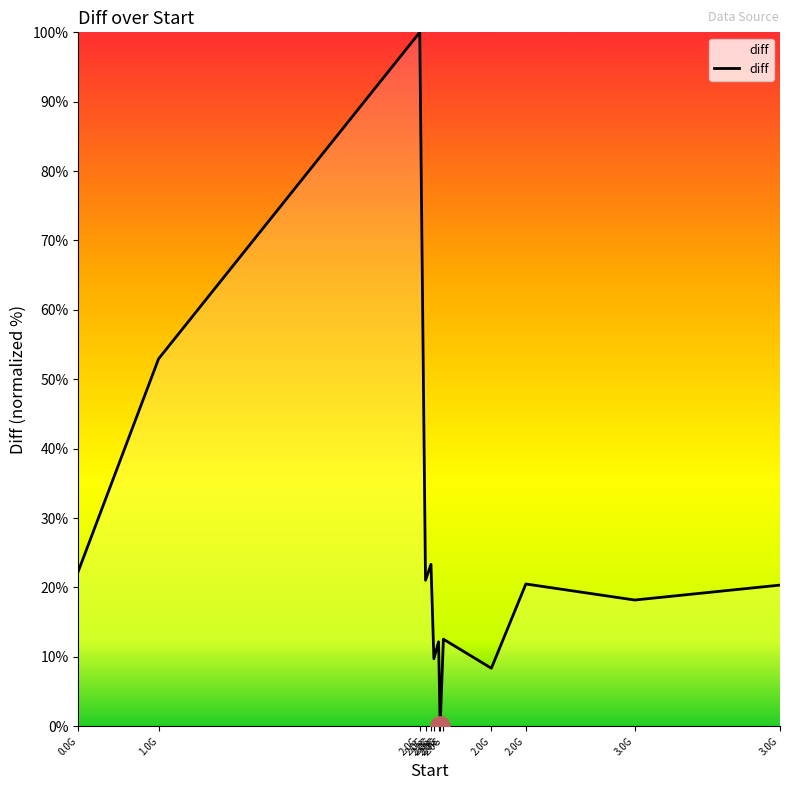

What is the difference between the values at 2.0G and 2.0G?

21.0